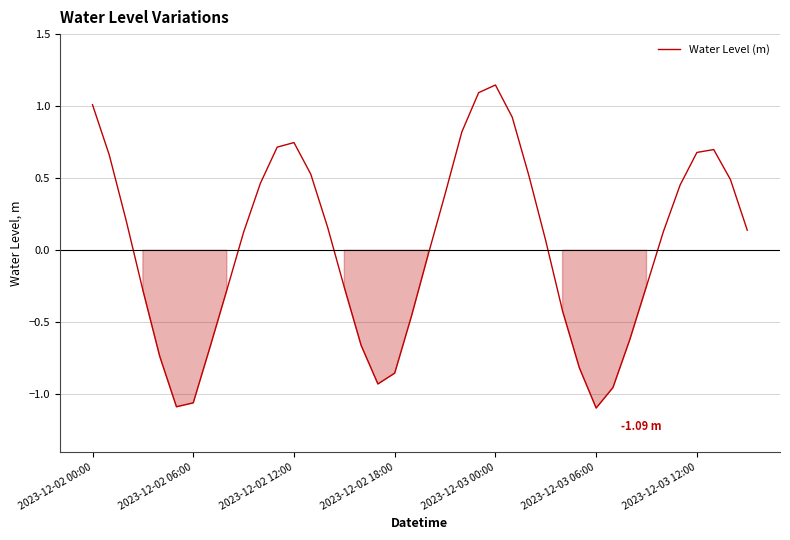

What is the difference between the maximum and minimum values?

2.2